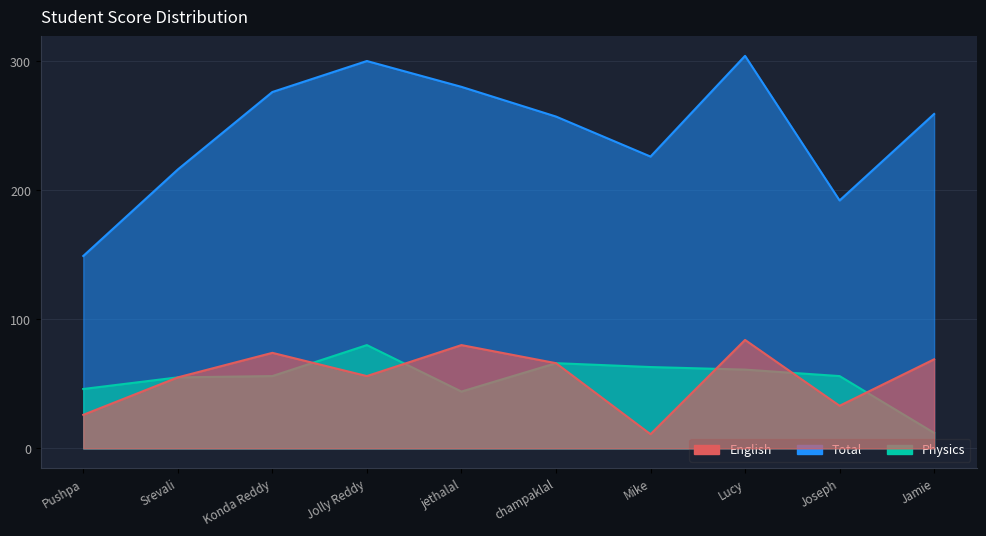

The Physics series shows 13 at jethalal. True or false?

False